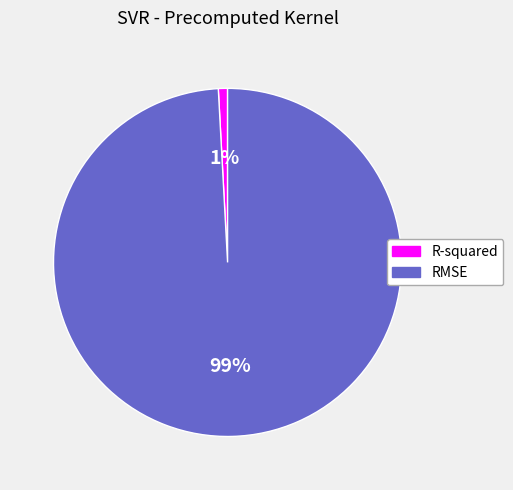

How many slices are in this pie chart?

2